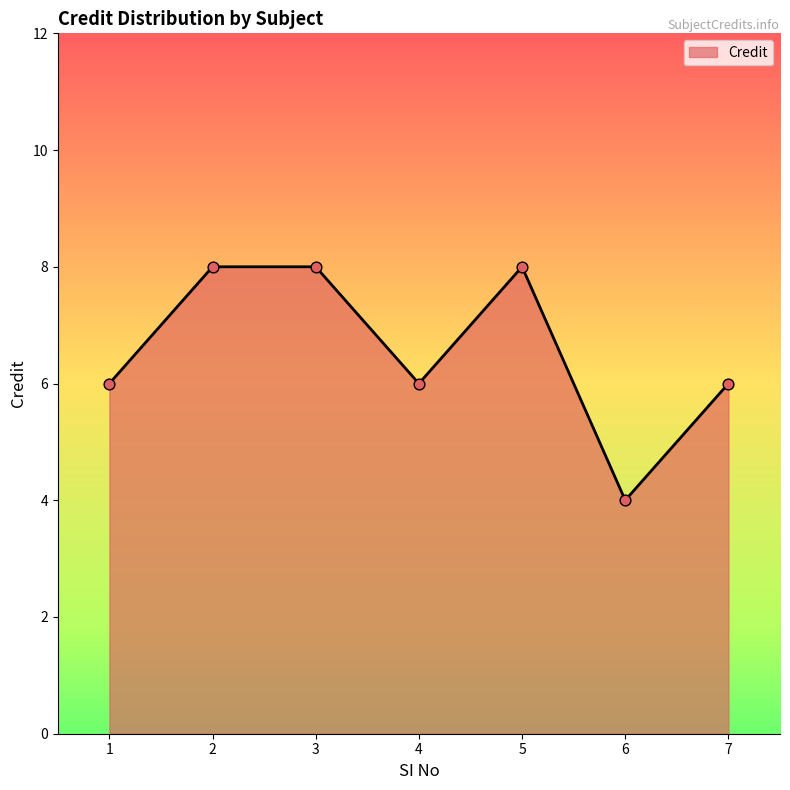

Approximately how many times larger is the value at 3 compared to 2?

1.0